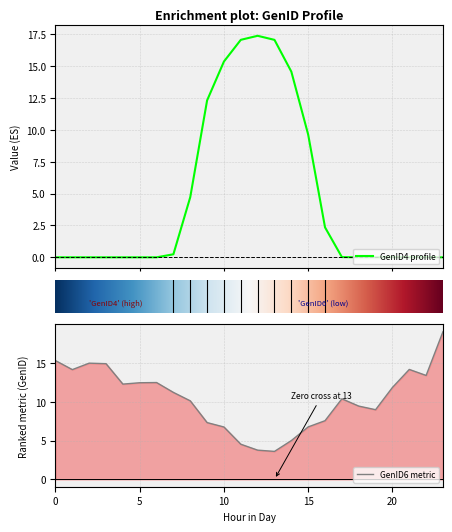

At which label is GenID4 closest to 8?

15